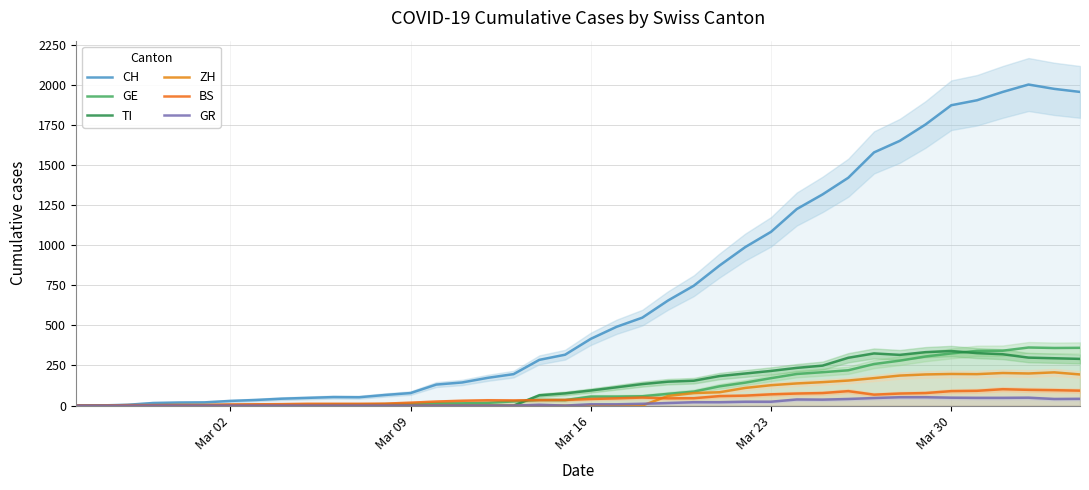

At how many categories does at least one series exceed 26?

34